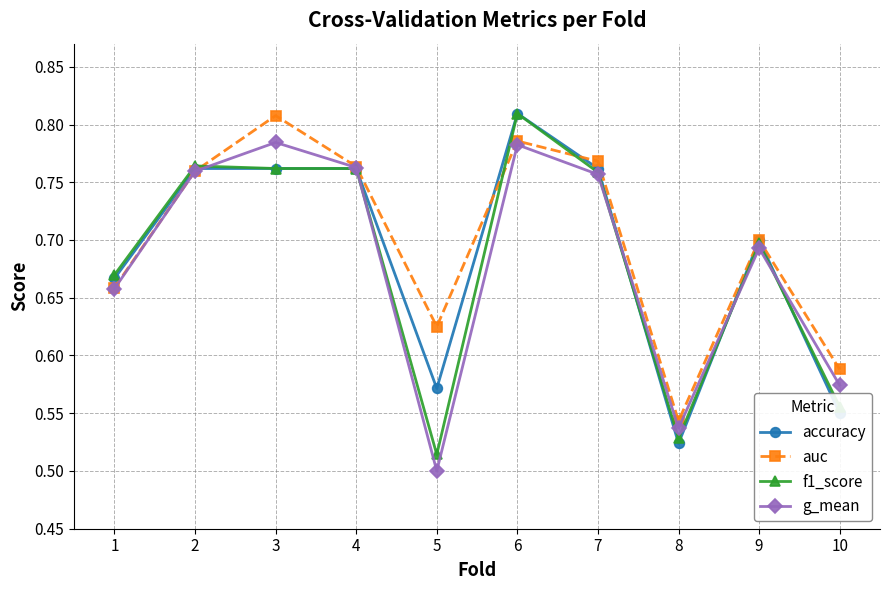

True or false: auc has a value of 0.5 at 8.

True